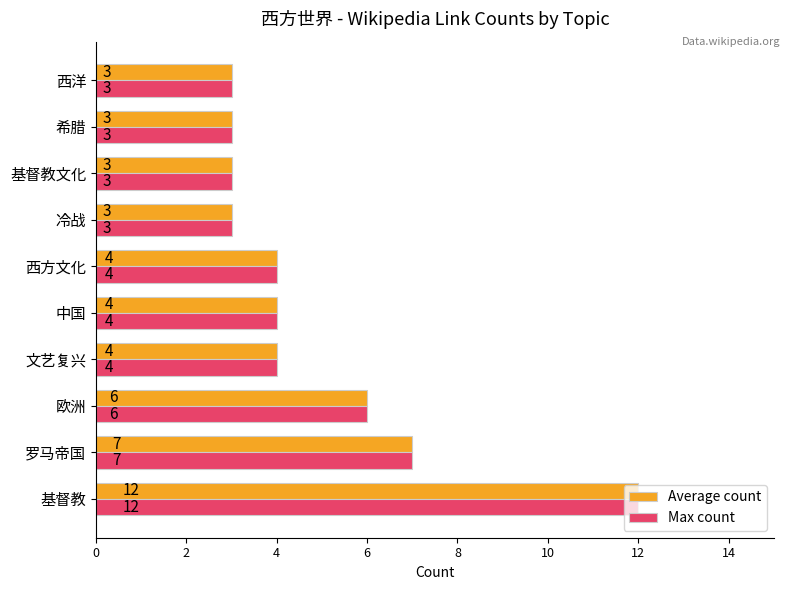

What is the difference between the maximum and minimum values in the Average count series?

9